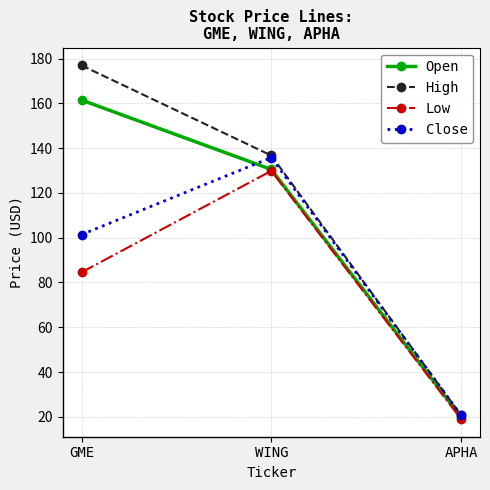

What is the total value across all series at WING?

532.9